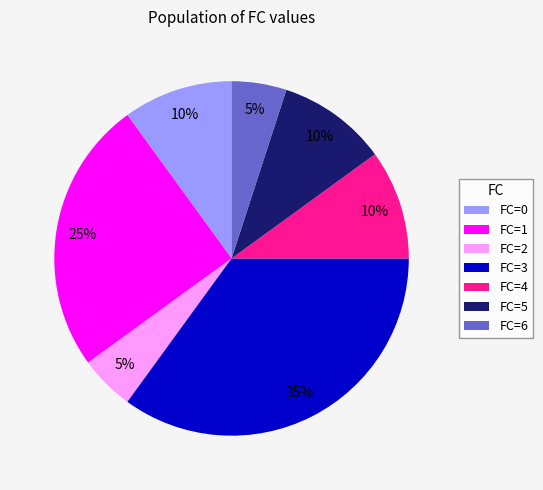

True or false: FC=2 accounts for 18% of the total.

False